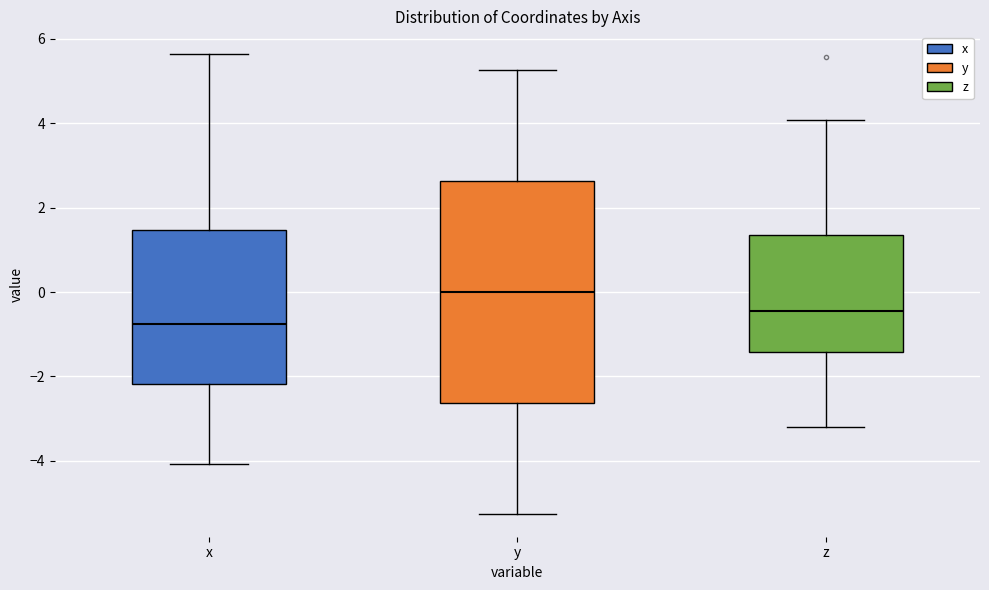

Which box is the tallest, from its lower edge to its upper edge?

y